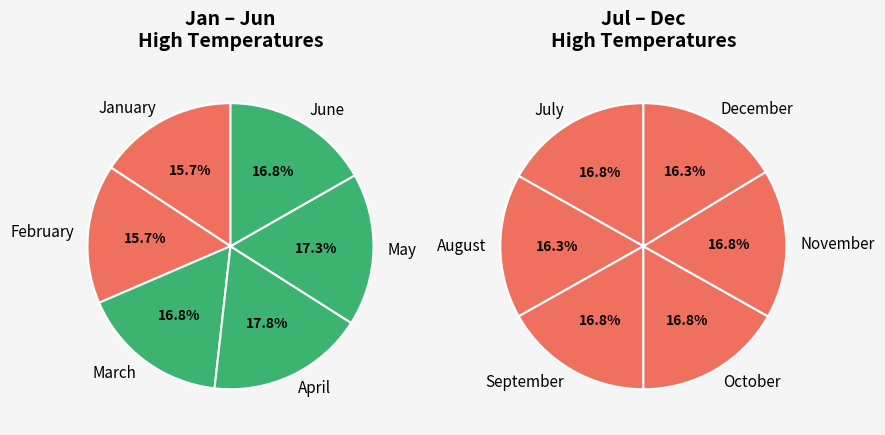

To the nearest percent, what is the difference between the November and May slice percentages?

1%